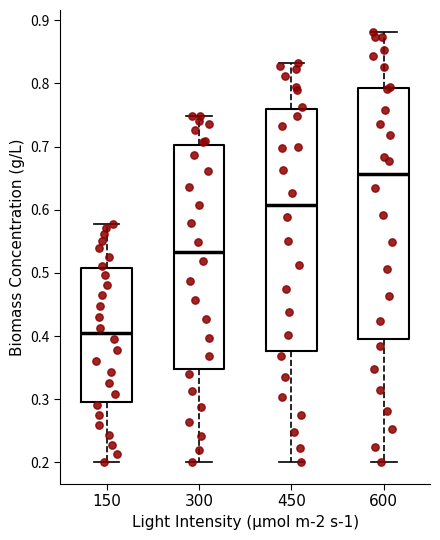

Comparing the boxes themselves (not the whiskers), which one is the tallest?

600